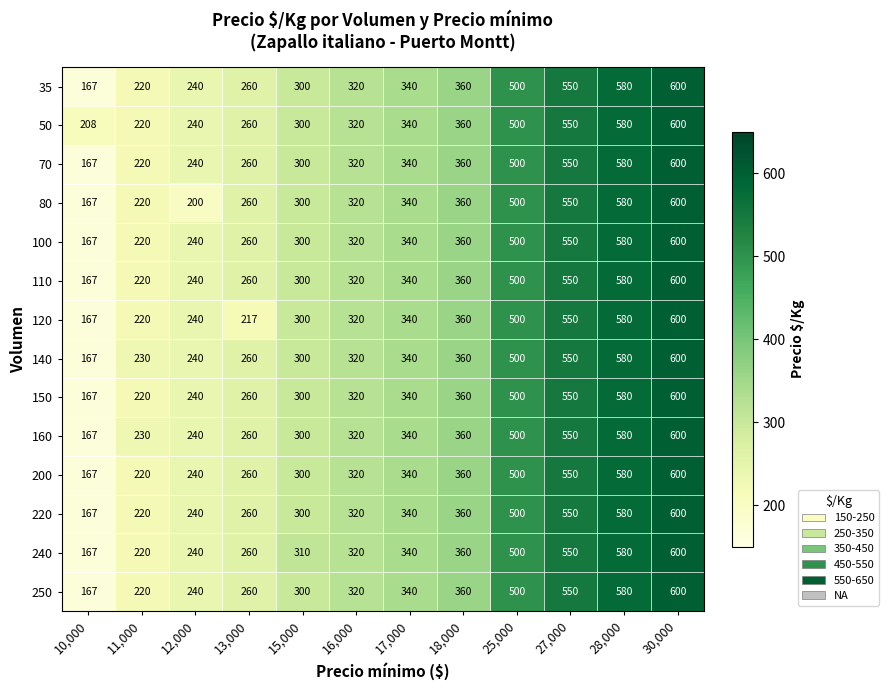

Which category has the lowest value across all series?

10,000